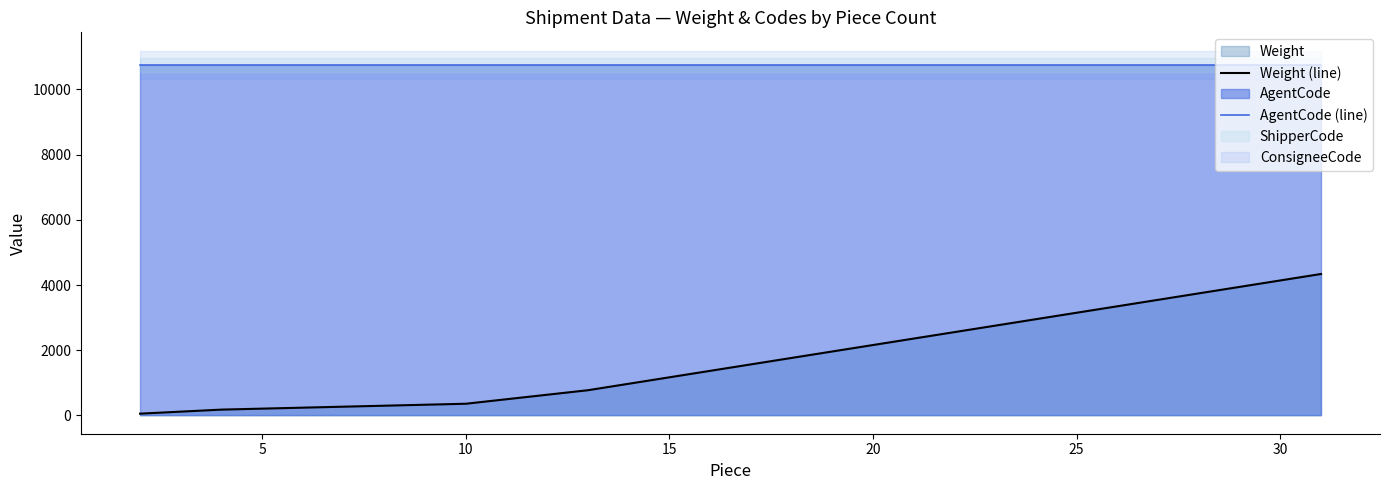

What is the highest value of the Weight (line) series?

4340